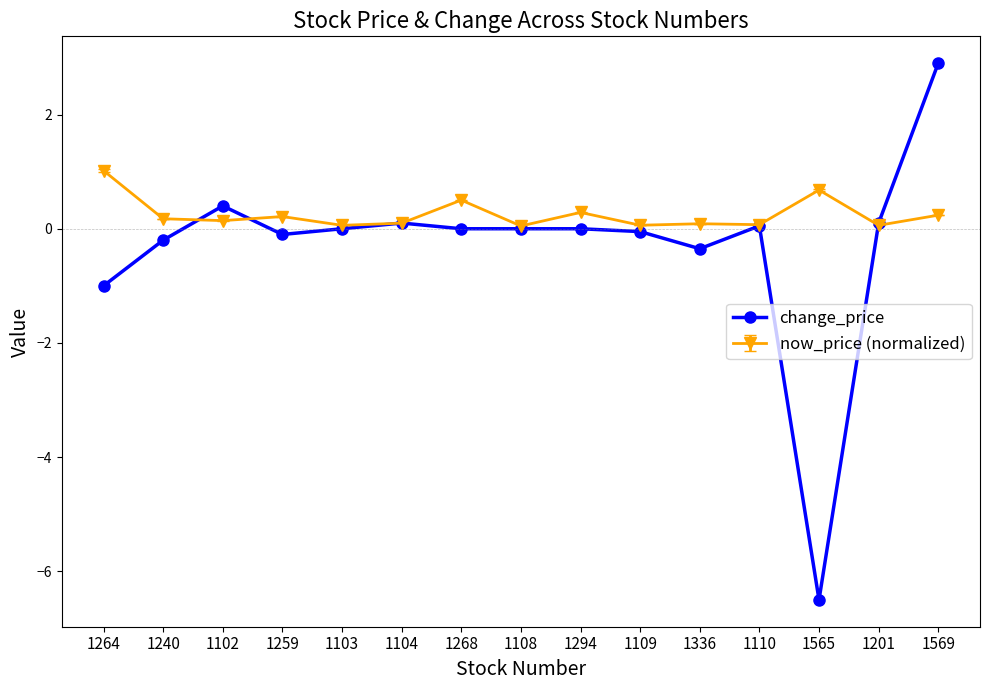

True or false: now_price (normalized) has more than 1 points higher than both neighbors.

True